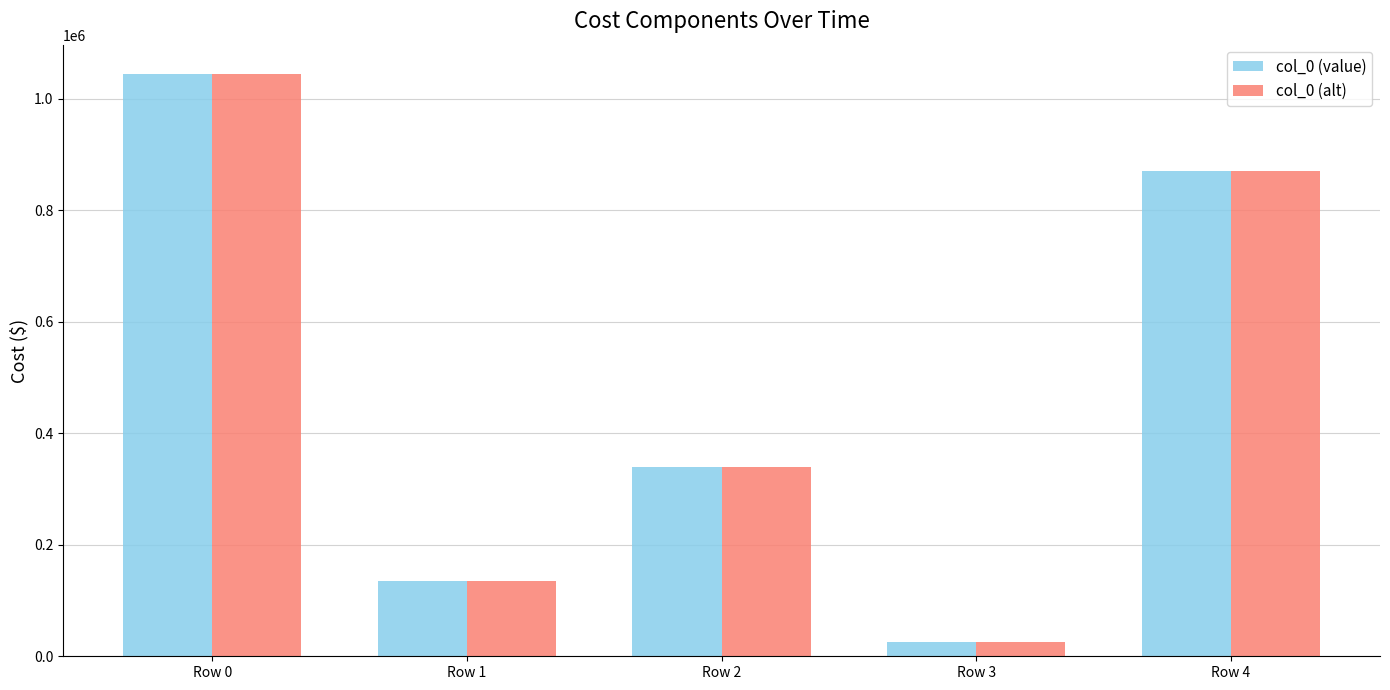

The value of col_0 (value) at Row 2 is 564691. True or false?

False